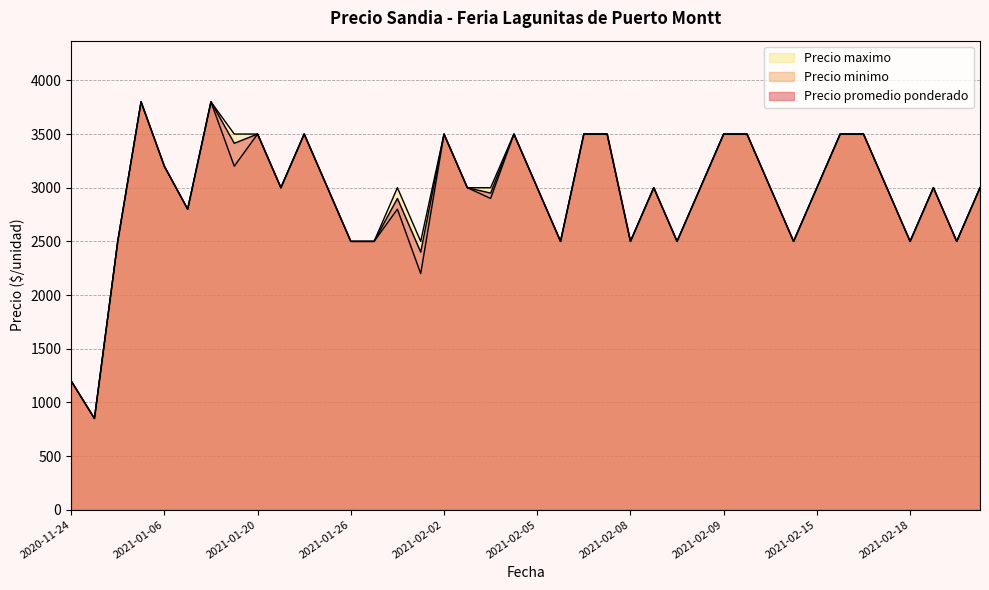

What is the total value across all series at 2021-02-02?

10500